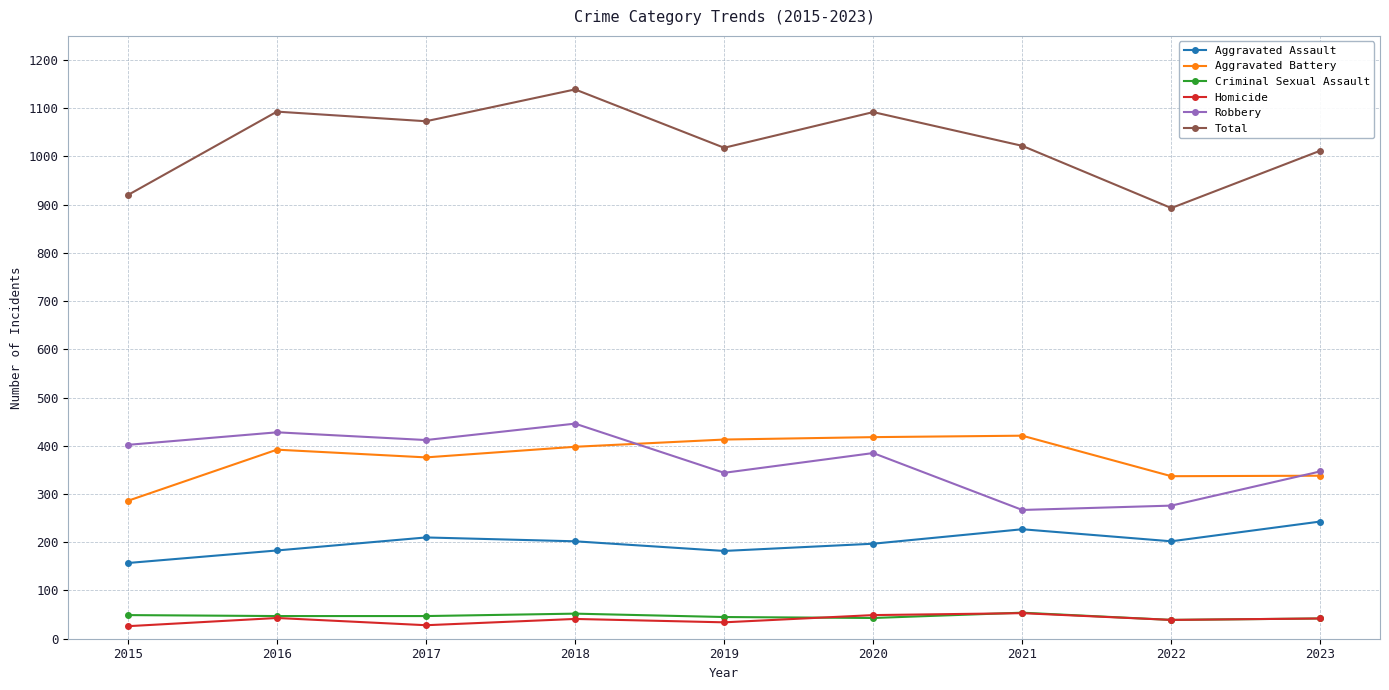

How many lines are shown in the chart?

6